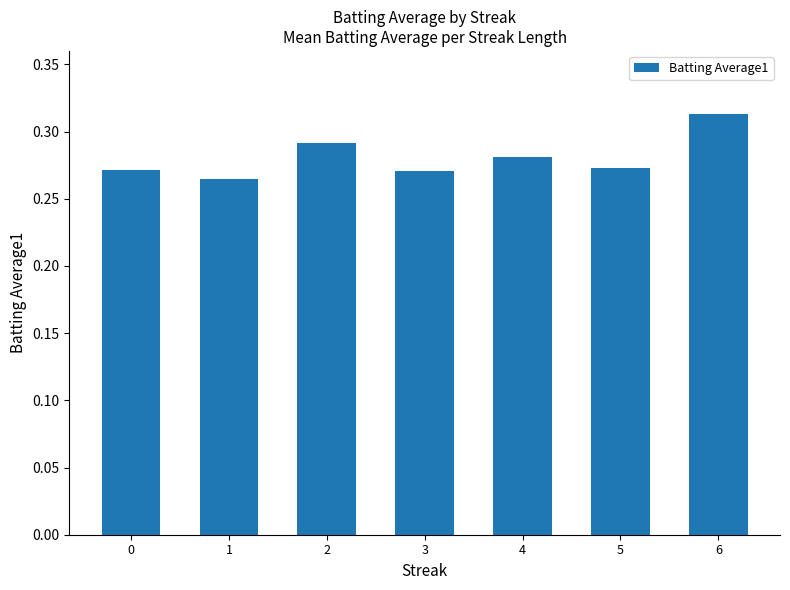

At which label is the value closest to 0?

1